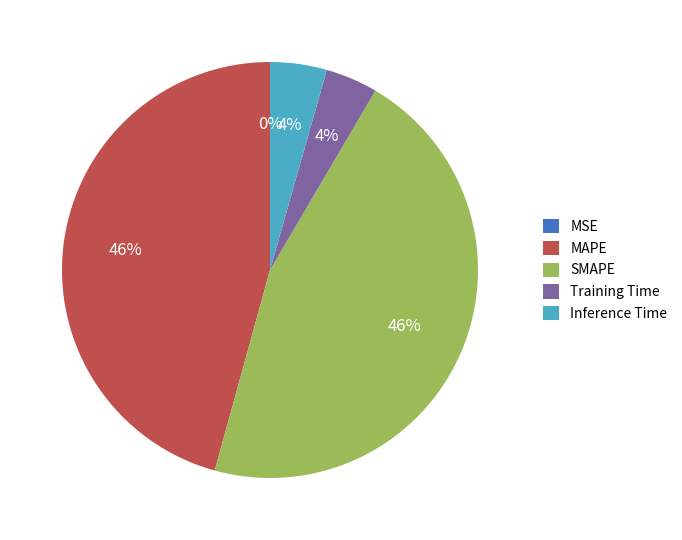

The MAPE slice represents 60% of the pie. True or false?

False